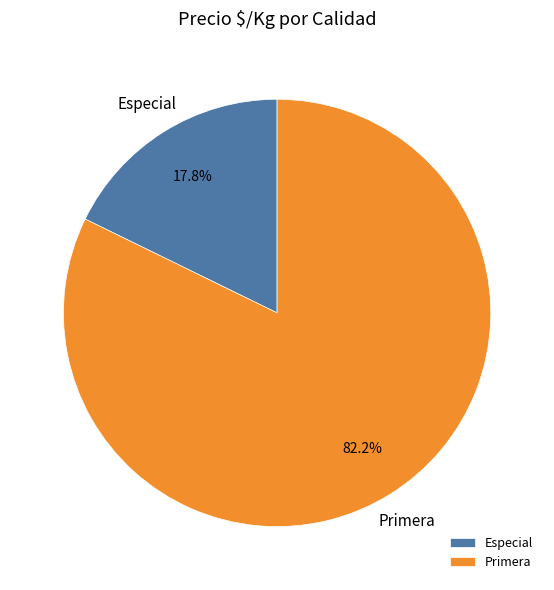

To the nearest percent, what is the average slice percentage?

50%